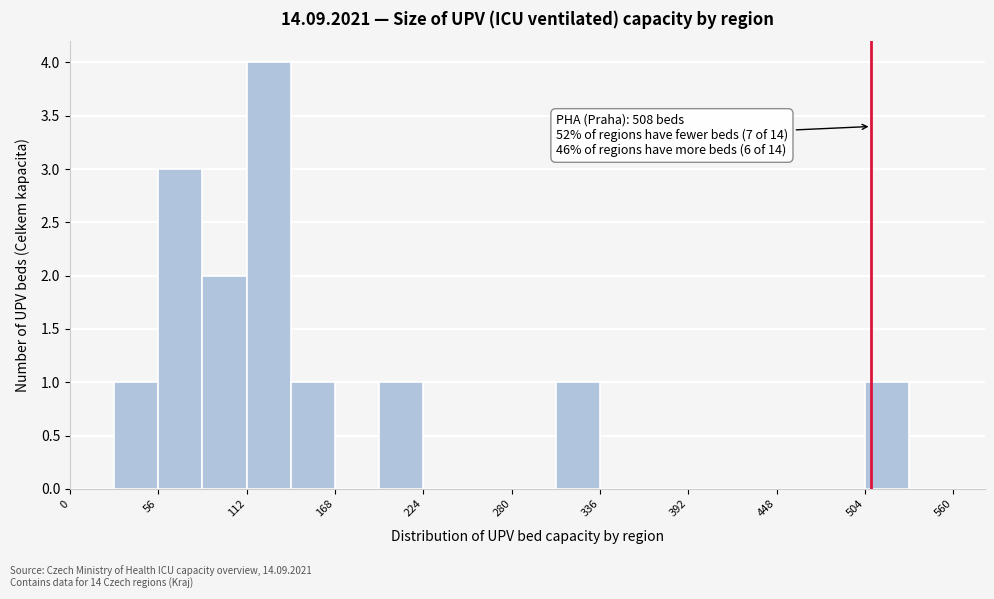

Around what value on the x-axis is the tallest bar? Give the approximate position of its centre, as read against the axis.

130